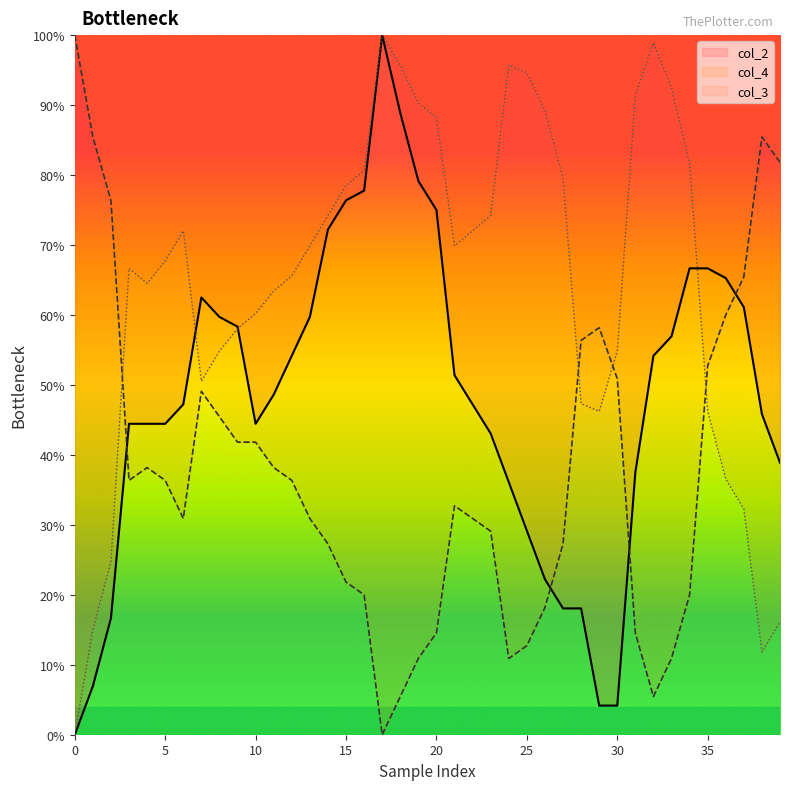

Which category has the highest value across all series?

17